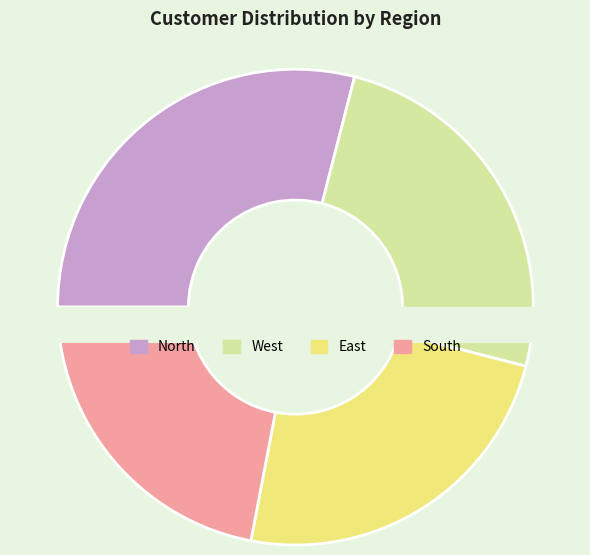

Is there a majority slice in this chart?

No